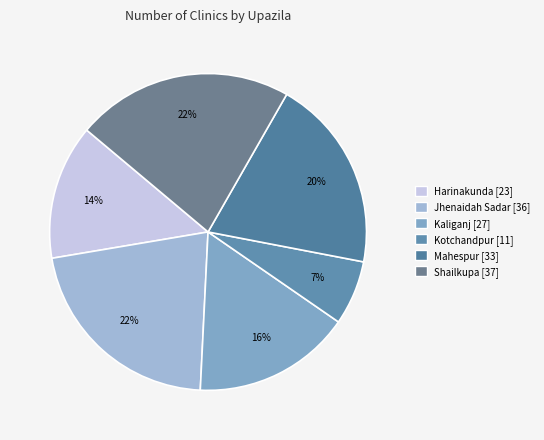

Is it true that Mahespur is 20% of the pie?

True